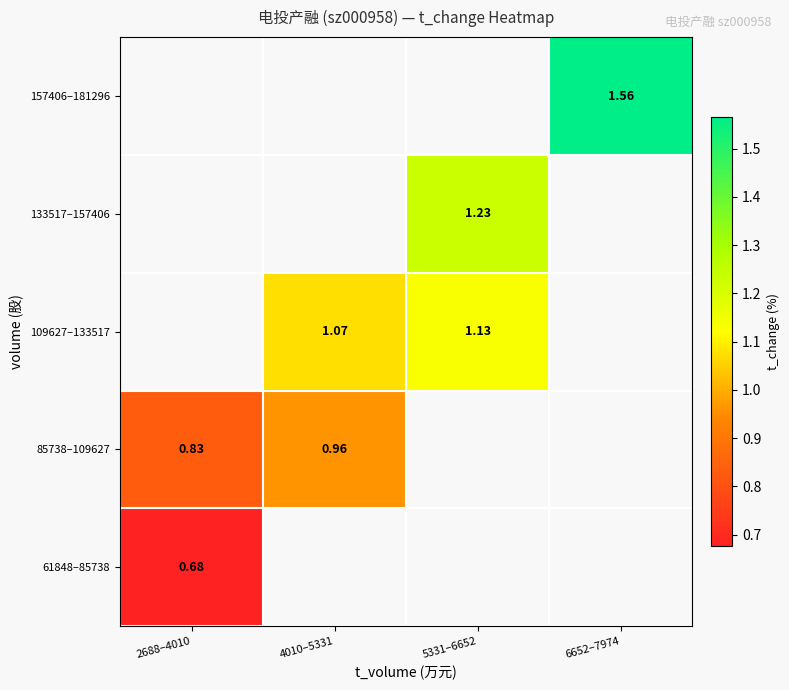

Rank the series by their maximum value, from highest to lowest.

85738–109627, 109627–133517, 133517–157406, 157406–181296, 61848–85738